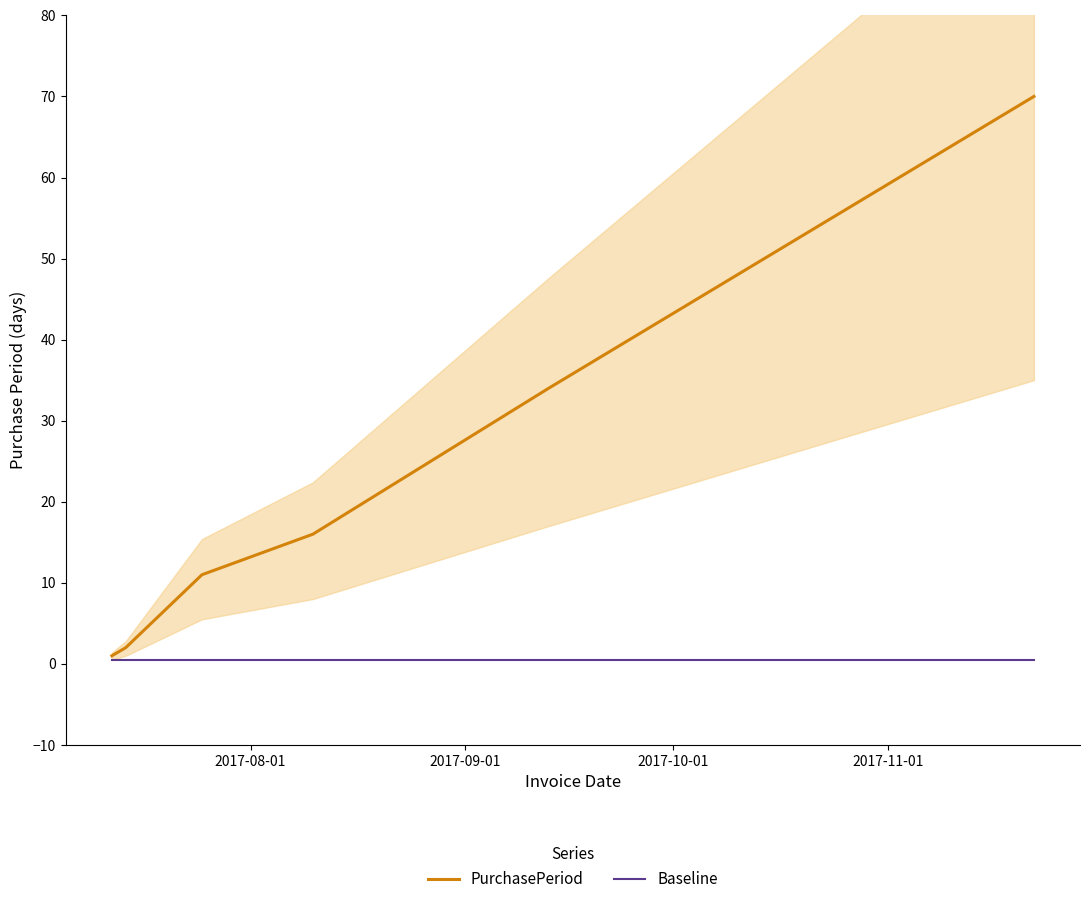

True or false: PurchasePeriod and Baseline cross at least once.

False